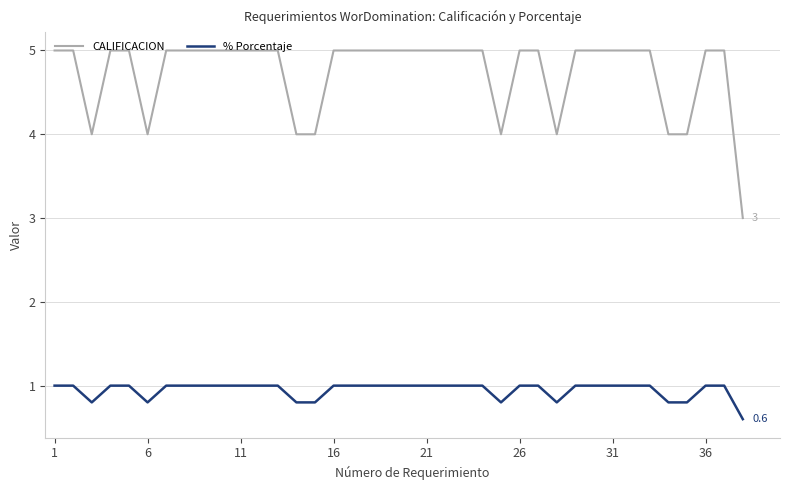

How many categories are shown in the chart?

38